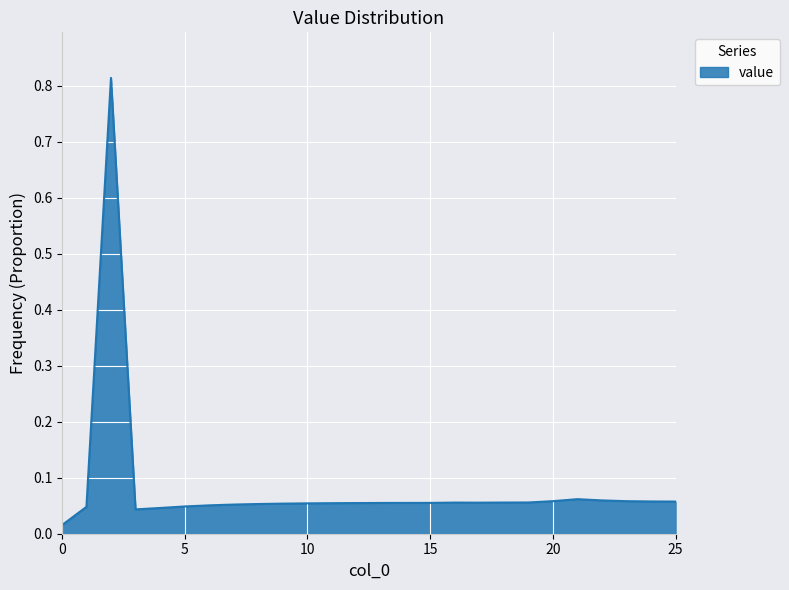

Reading left to right, what are all the values shown in this chart?

0.0	0.0	0.8	0.0	0.0	0.0	0.1	0.1	0.1	0.1	0.1	0.1	0.1	0.1	0.1	0.1	0.1	0.1	0.1	0.1	0.1	0.1	0.1	0.1	0.1	0.1